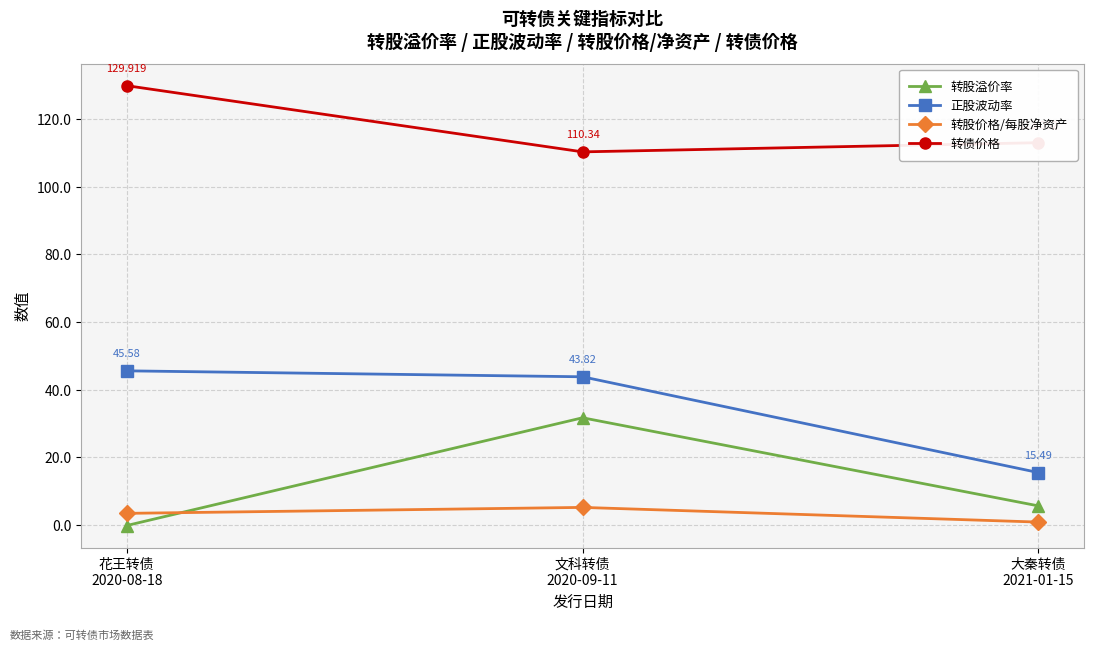

How many data points does each series have?

3